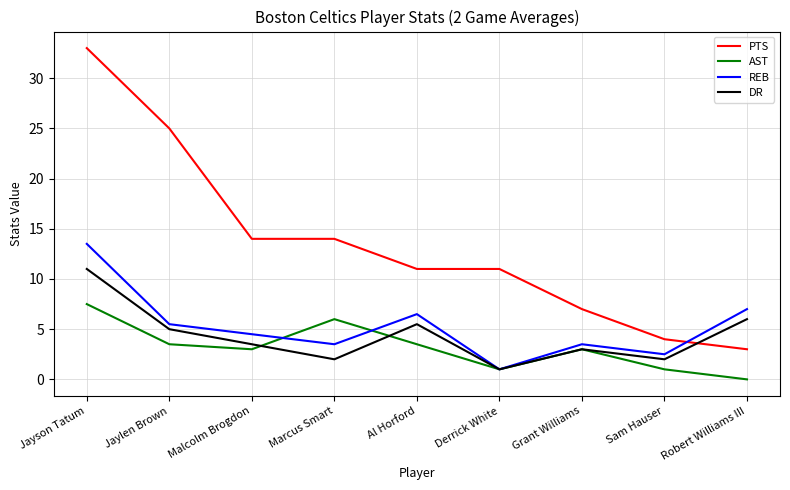

True or false: AST has a value of 3.5 at Al Horford.

True